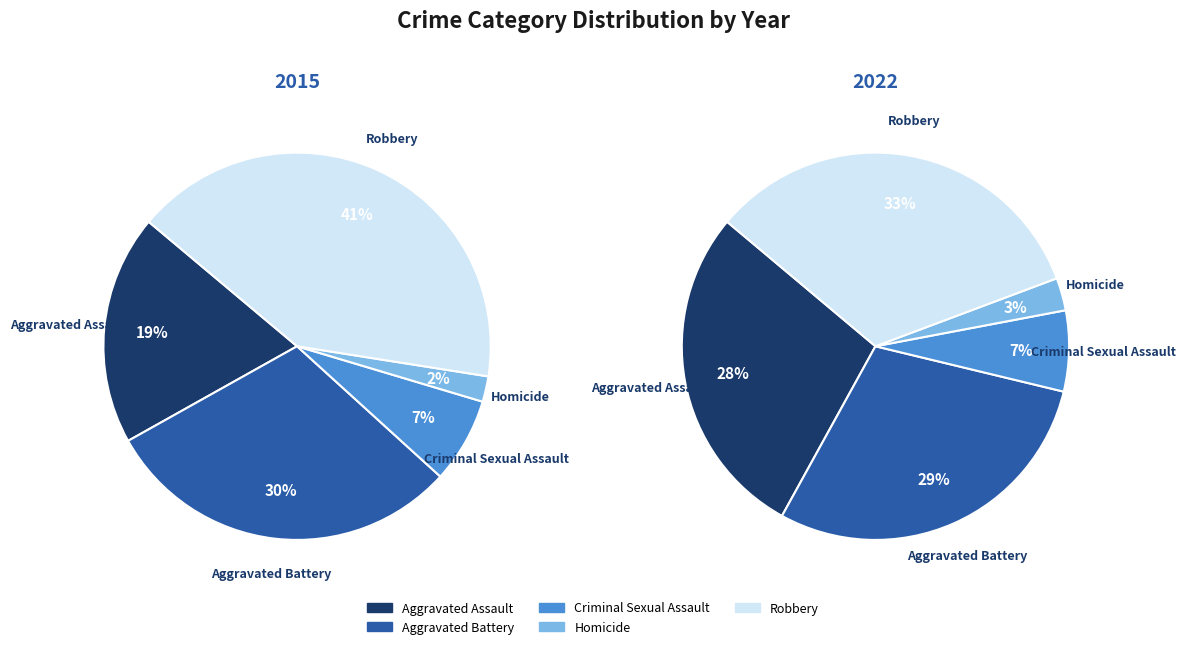

Is it true that 5 is 13% of the pie?

True